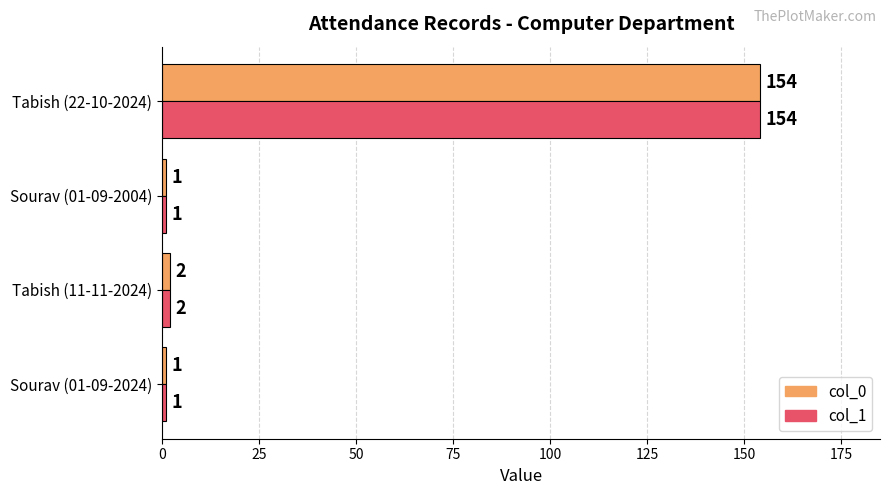

Is the value of col_1 at Tabish (11-11-2024) greater than the value of col_0 at Sourav (01-09-2024)?

Yes